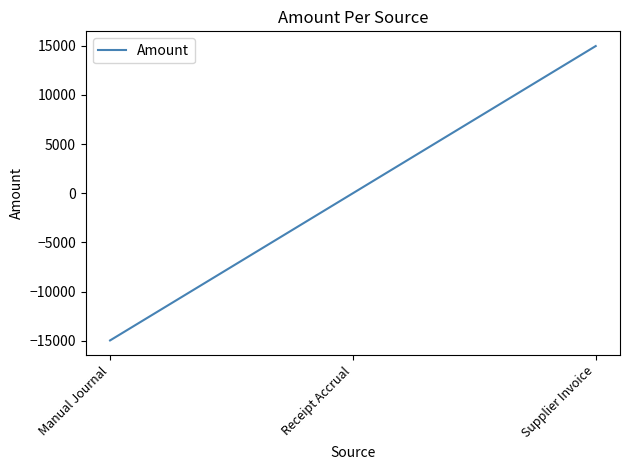

Is it true that the value at Supplier Invoice is 24110.1?

False